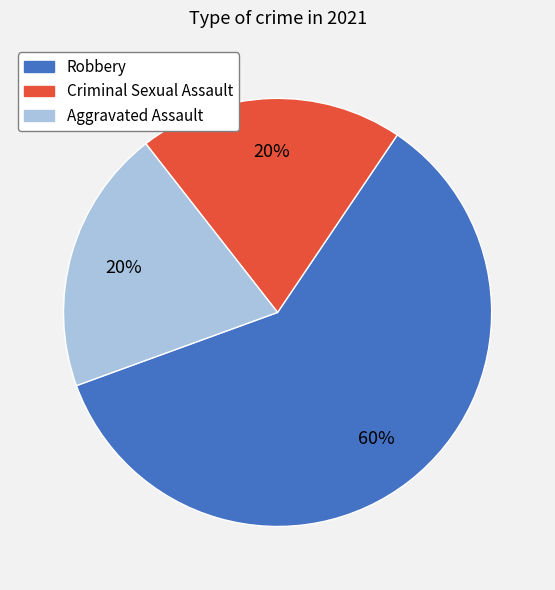

Which has a higher value, Robbery or Aggravated Assault?

Robbery